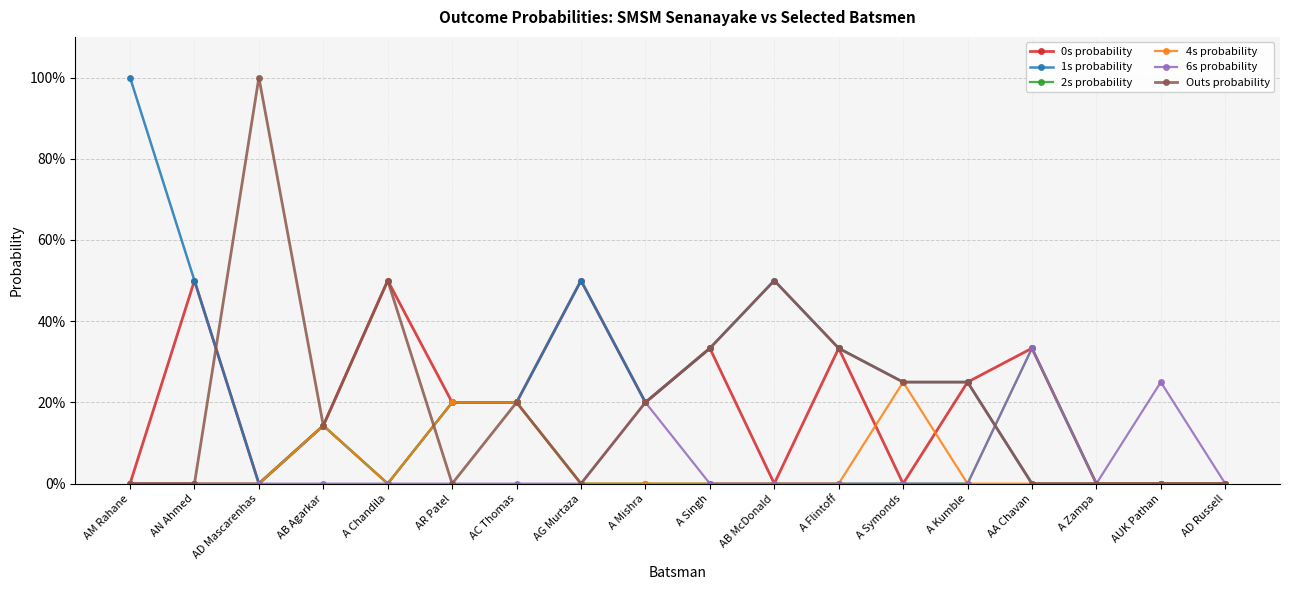

Does the chart have visible grid lines?

Yes